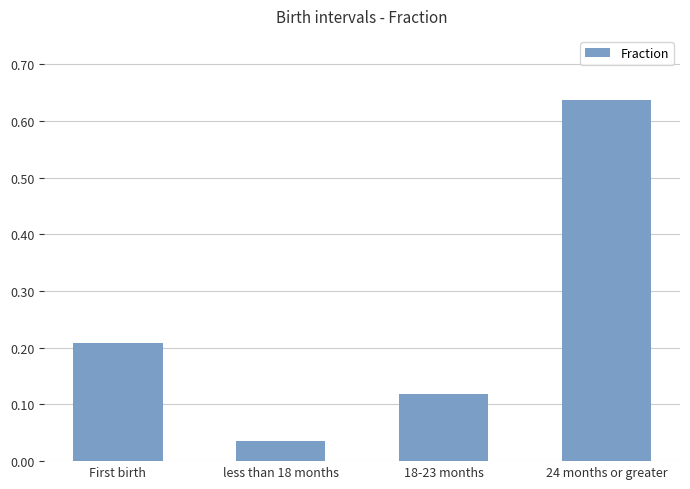

Is it true that the value at First birth is 0.1?

False